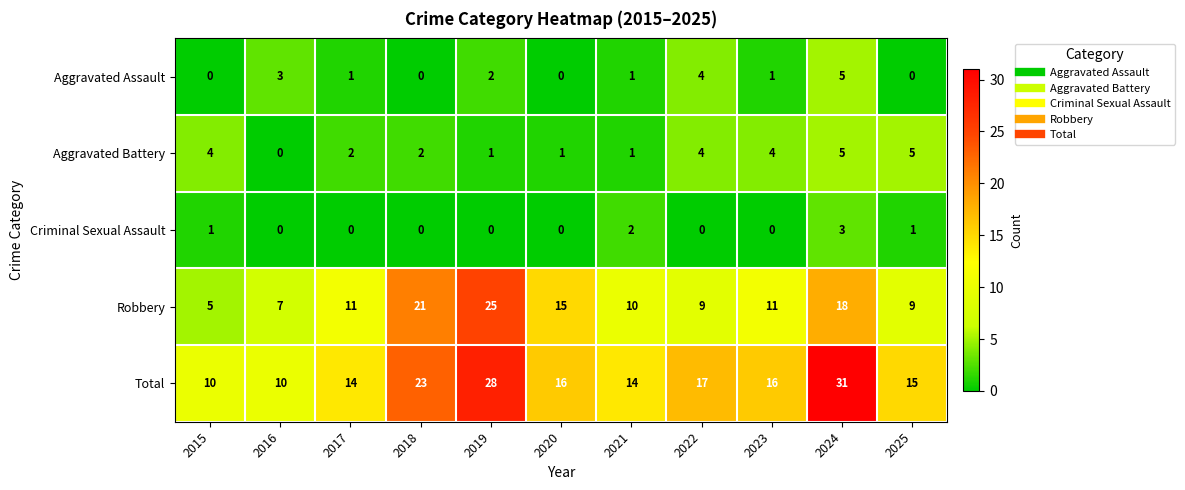

What is the maximum value shown in the chart?

31